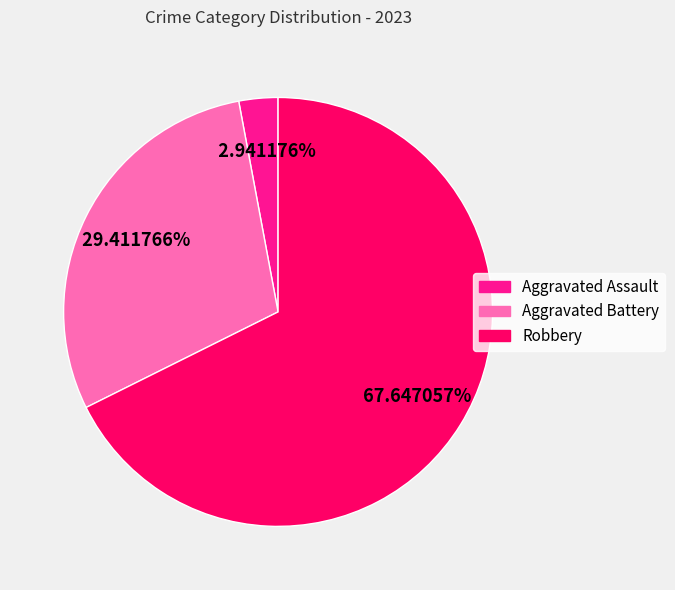

Between Aggravated Battery and Robbery, which is larger?

Robbery